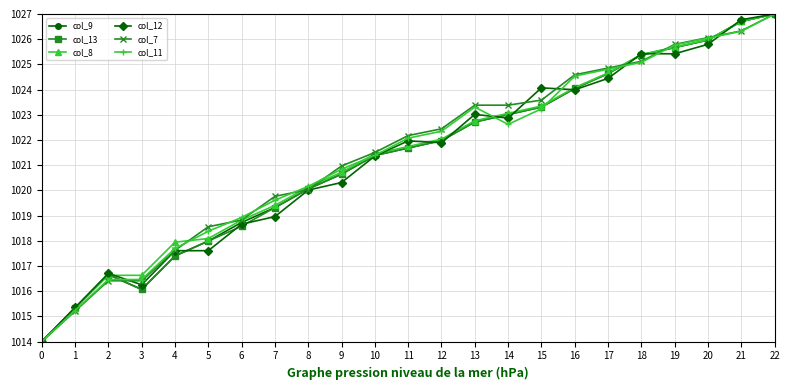

What is the difference between the col_8 values at 1 and 22?

11.7